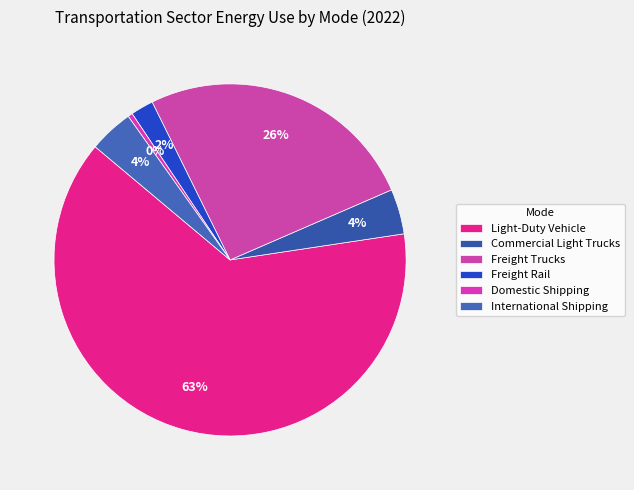

What is the change in value from Freight Trucks to Freight Rail?

-5441.4